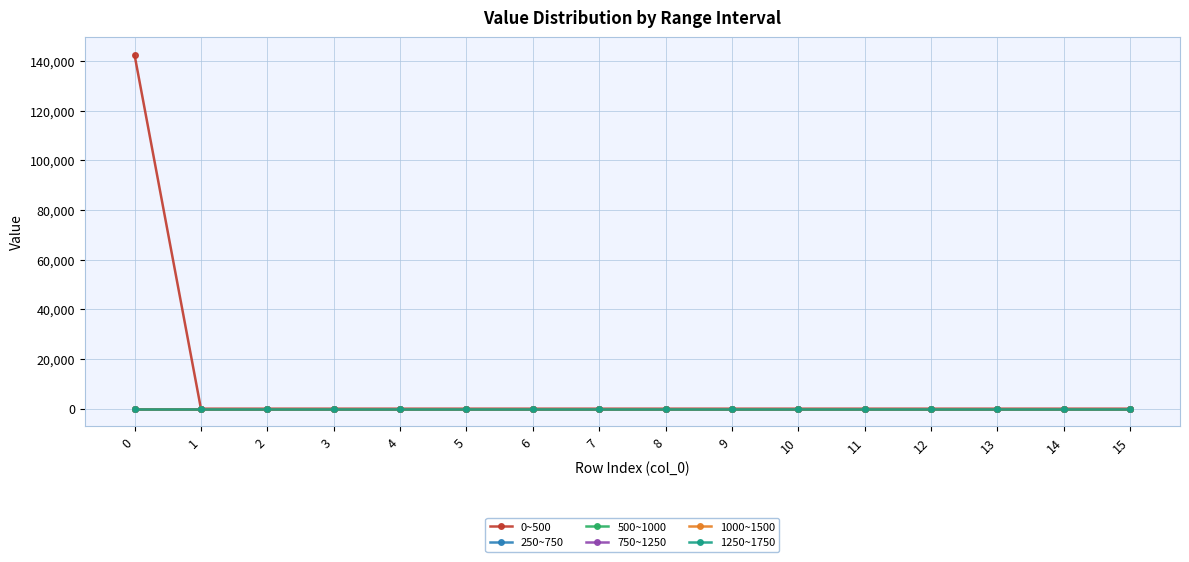

True or false: 0~500 has more than 2 points higher than both neighbors.

False